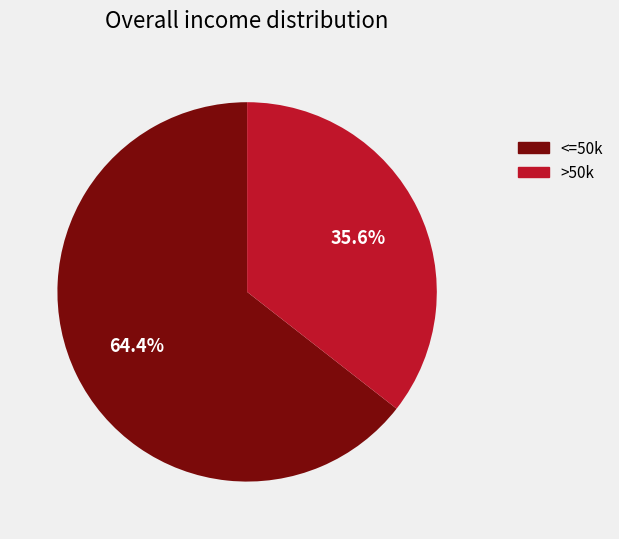

What is the ratio of the value at <=50k to the value at >50k?

1.8